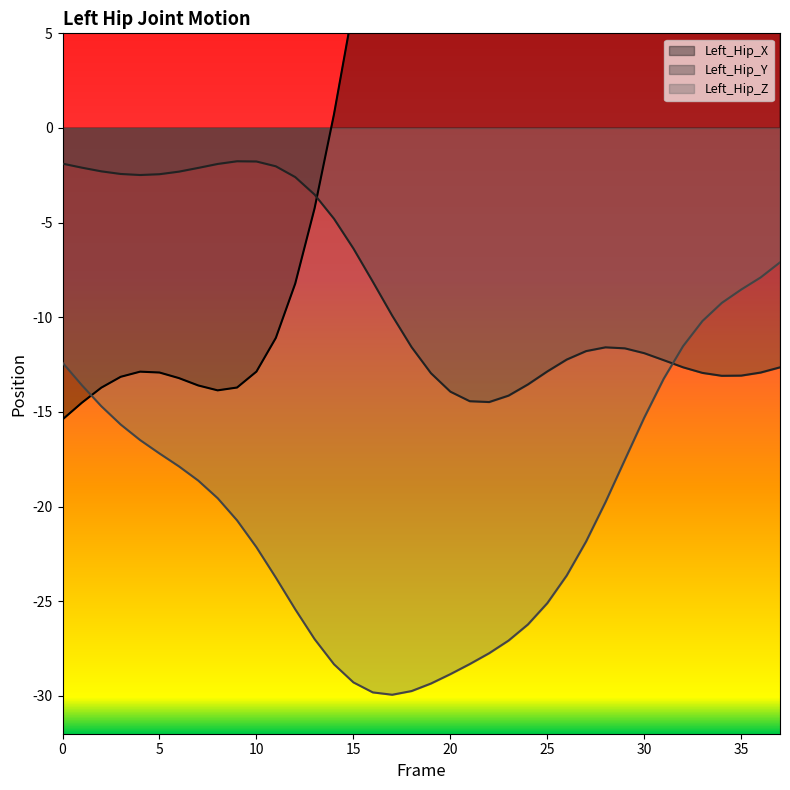

How many categories are shown in the chart?

38